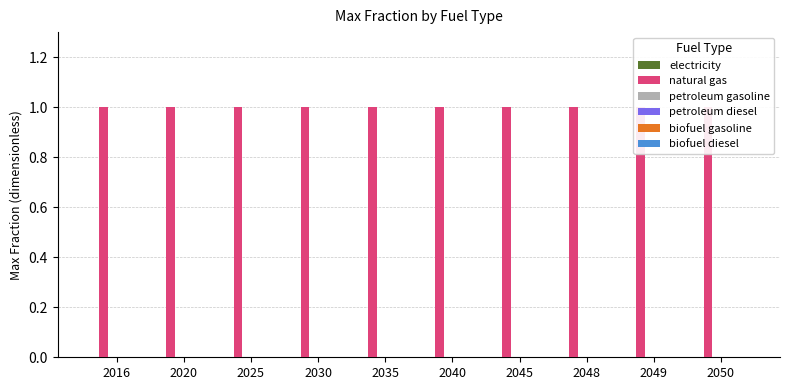

How many bars are there in each group?

6